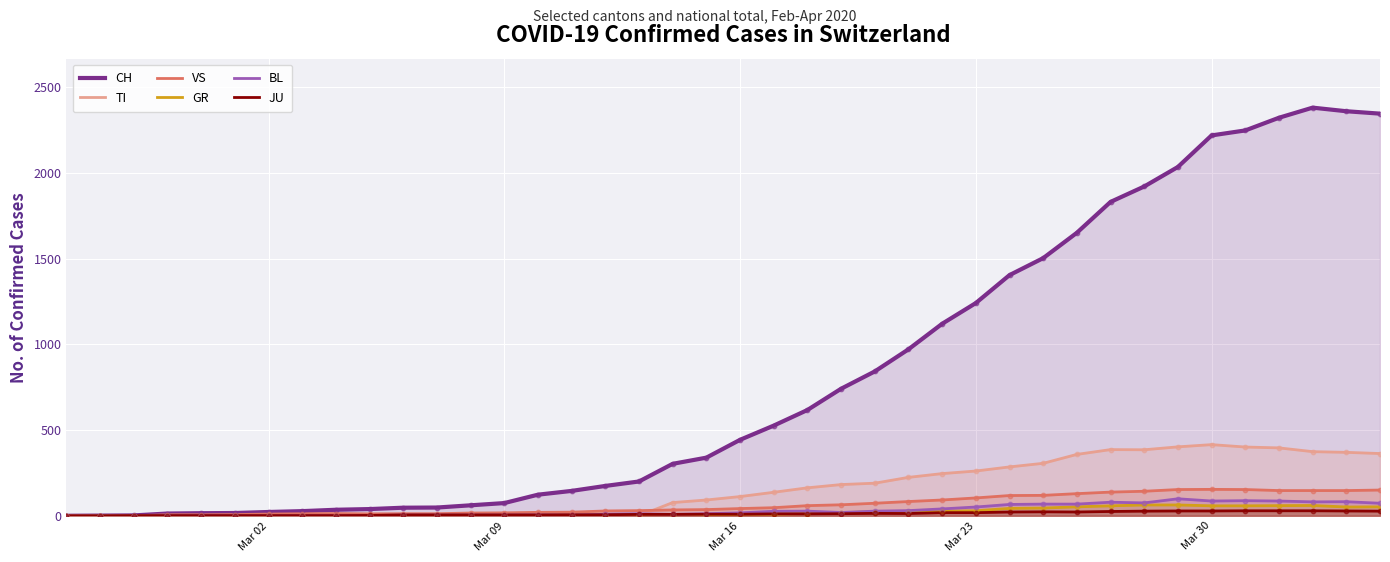

What are all the series names shown in the legend?

CH, TI, VS, GR, BL, JU